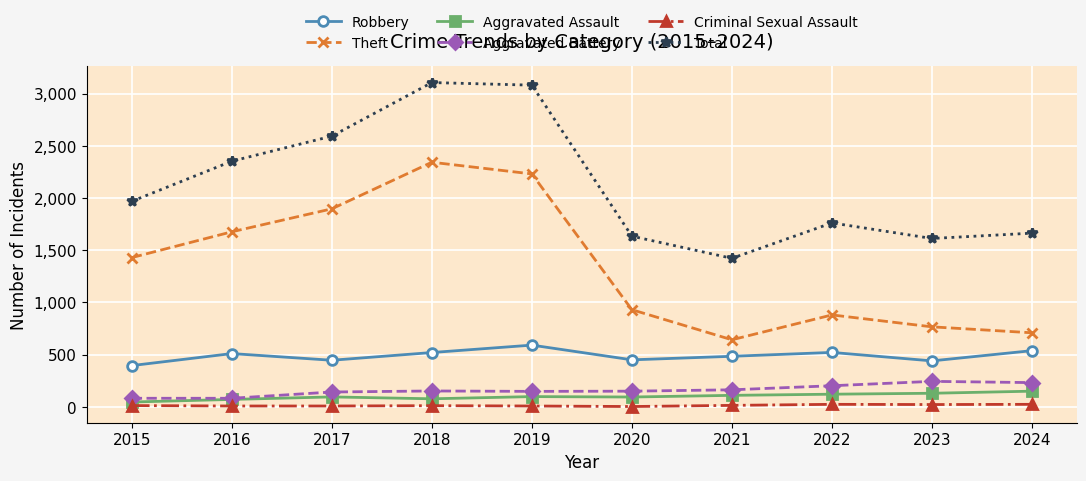

True or false: Aggravated Battery and Theft intersect in this chart.

False